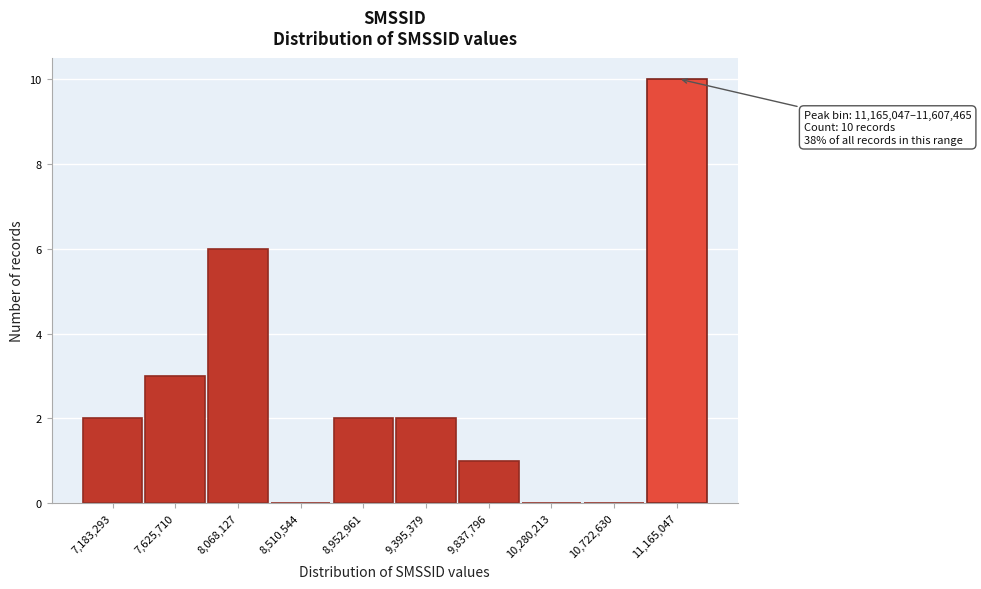

What is the sum of the values at 8,510,544 and 7,625,710?

3